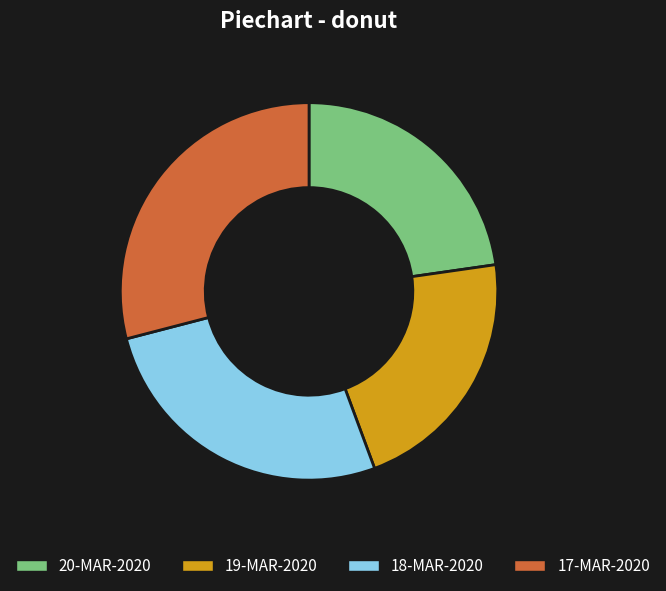

True or false: 20-MAR-2020 accounts for 12% of the total.

False